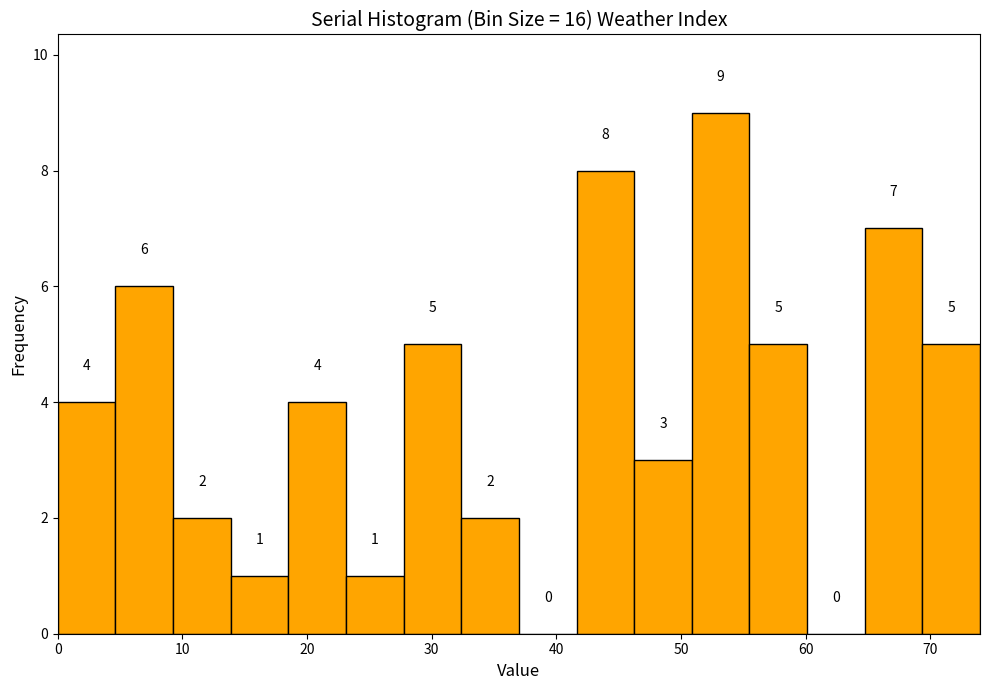

Reading left to right, list every bar in this chart as the range it spans on the x-axis followed by its height. The bar edges are not printed on the chart, so give them approximately, as read against the axis.

0 to 5: 4
5 to 9: 6
9 to 14: 2
14 to 19: 1
19 to 23: 4
23 to 28: 1
28 to 32: 5
32 to 37: 2
37 to 42: 0
42 to 46: 8
46 to 51: 3
51 to 56: 9
56 to 60: 5
60 to 65: 0
65 to 69: 7
69 to 74: 5